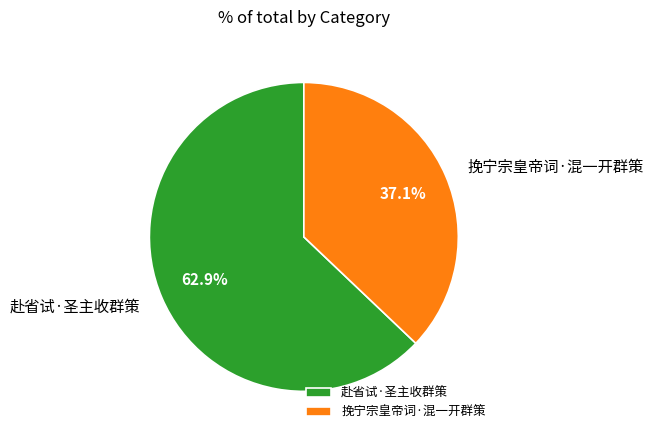

To the nearest percent, what is the difference between the largest and smallest slice percentages?

26%